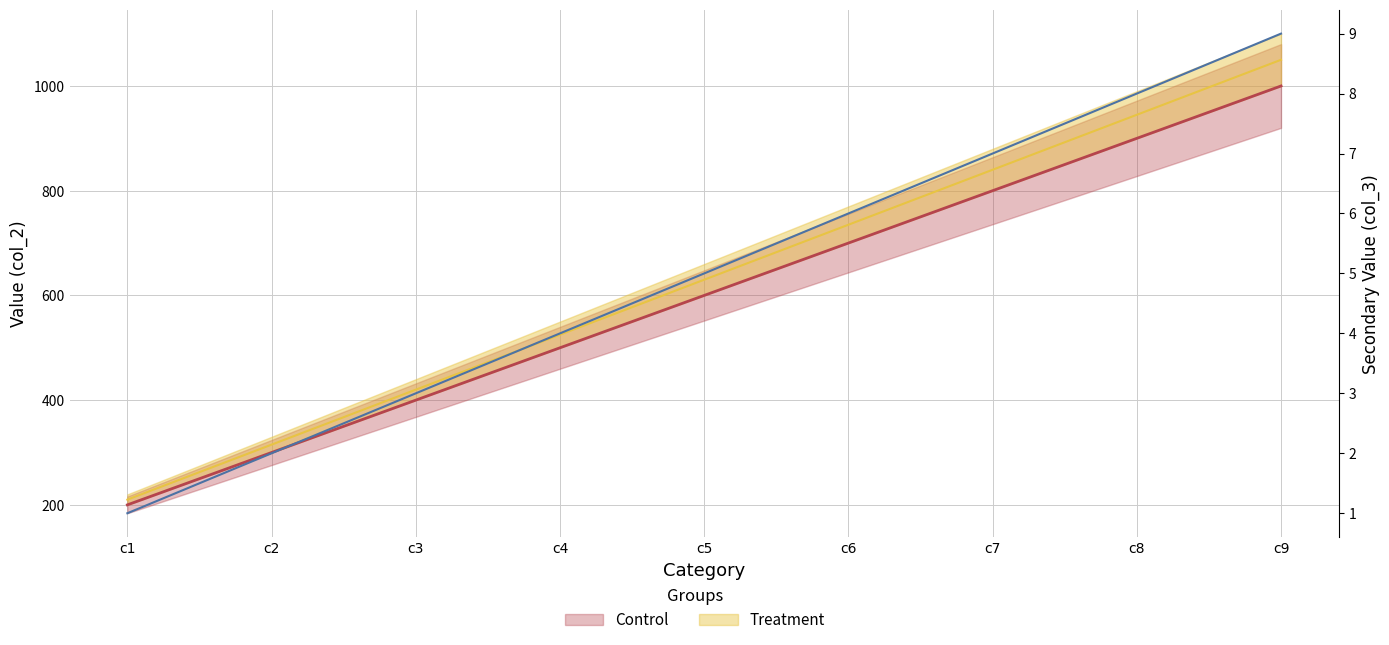

Is it true that the value at c8 is 8?

True